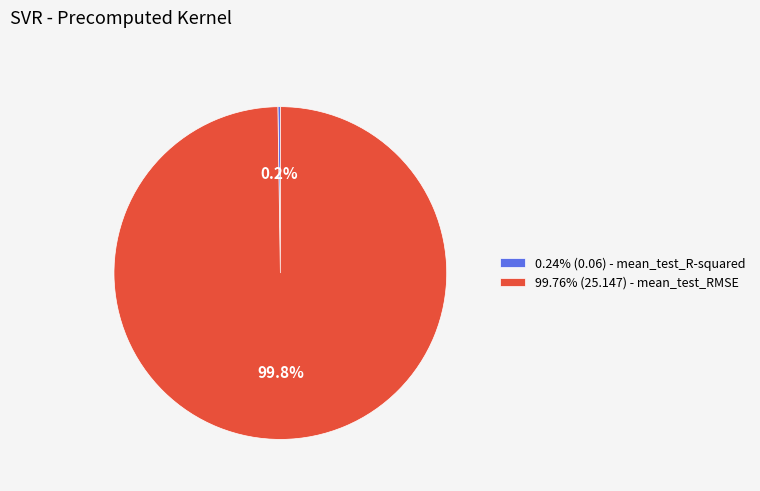

What percentage is NOT represented by 99.76% (25.147) - mean_test_RMSE?

0.2%